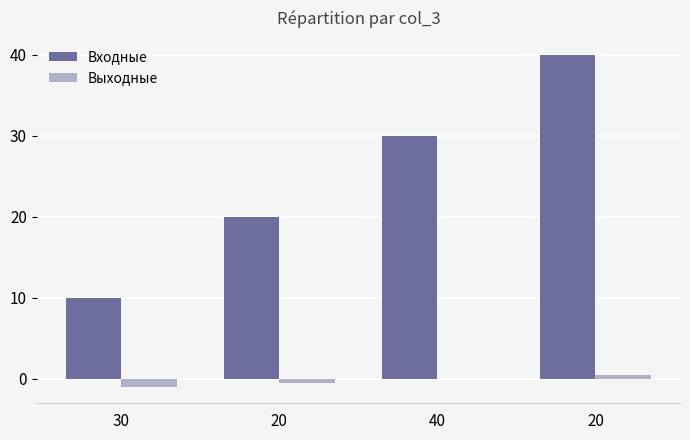

Reading left to right, transcribe all the data shown in this chart.

Входные: 10.0	20.0	30.0	40.0
Выходные: -1.0	-0.5	0.0	0.5